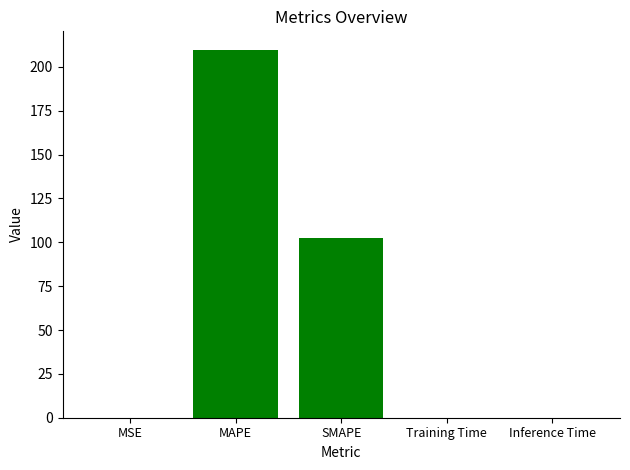

True or false: the data shows 0.0 at Inference Time.

True